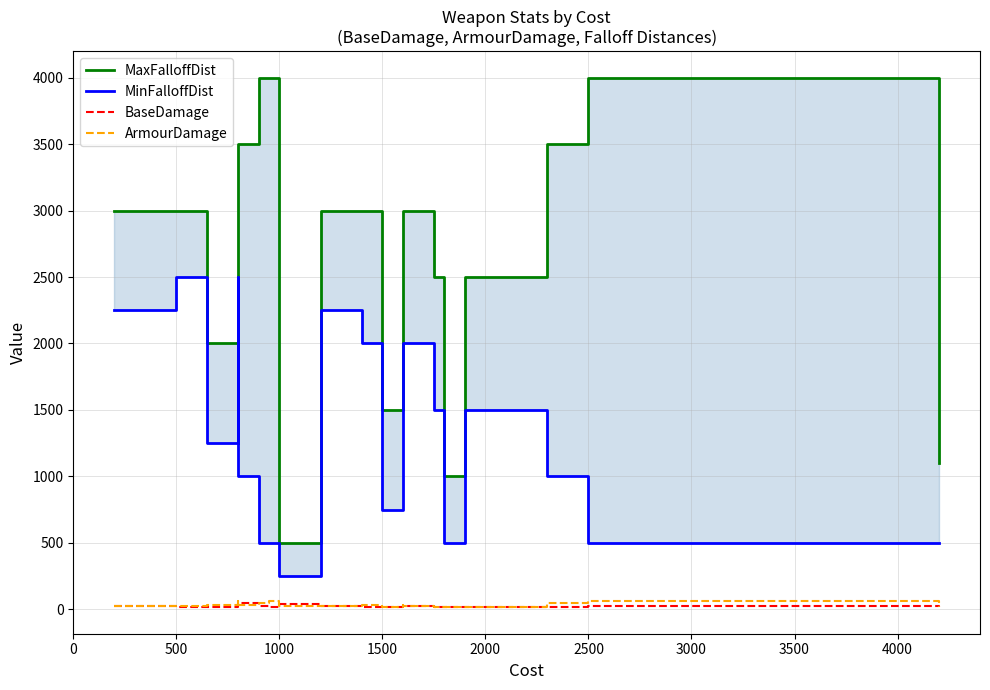

True or false: ArmourDamage and BaseDamage cross at least once.

True